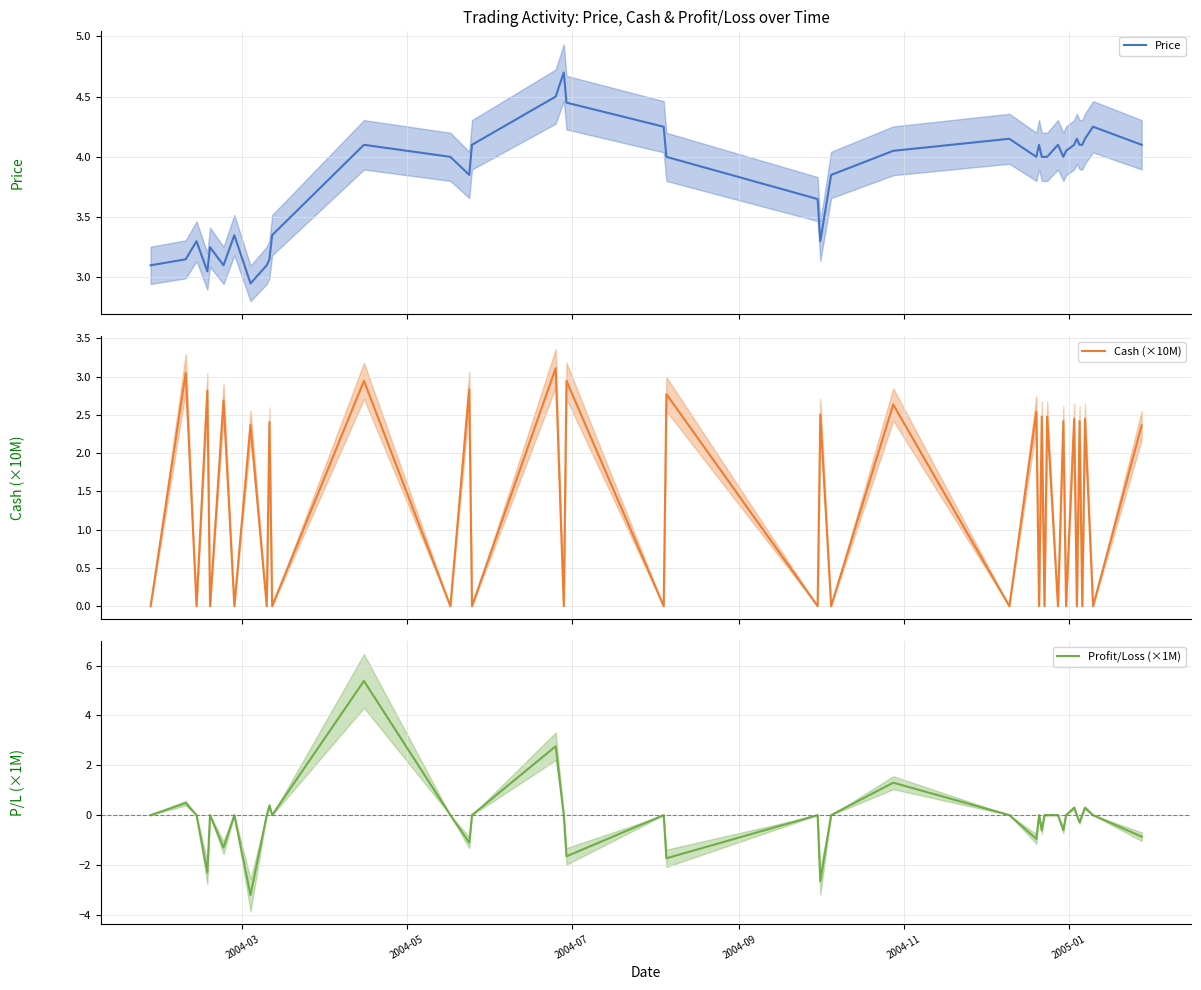

What is the difference between the maximum and second lowest values in the Cash (×10M) series?

3.1